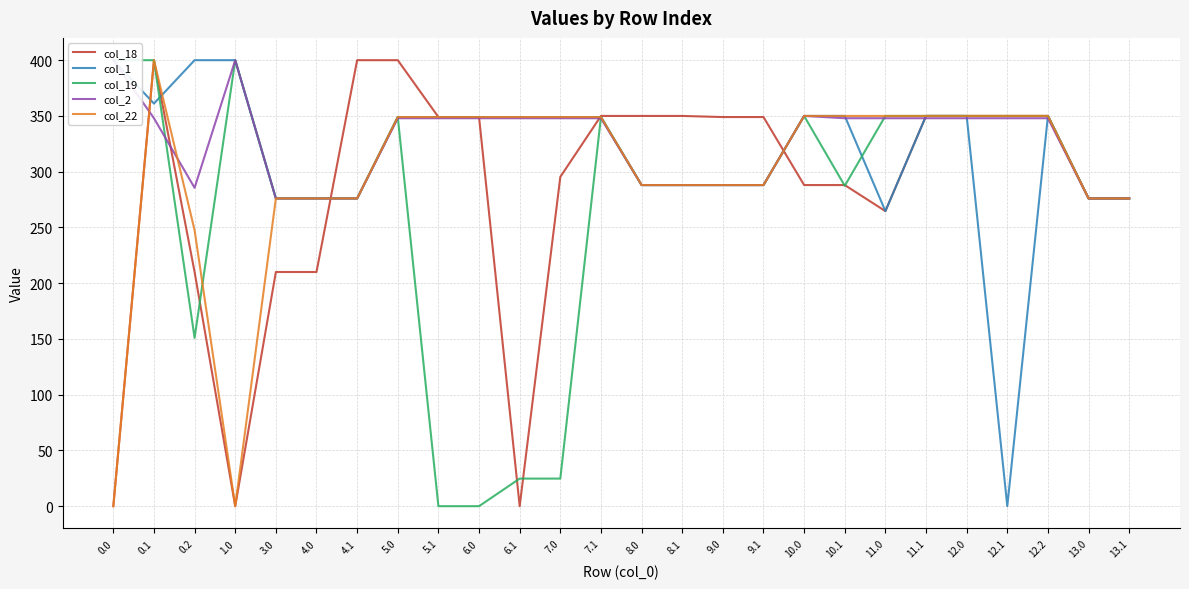

How many lines are shown in the chart?

5